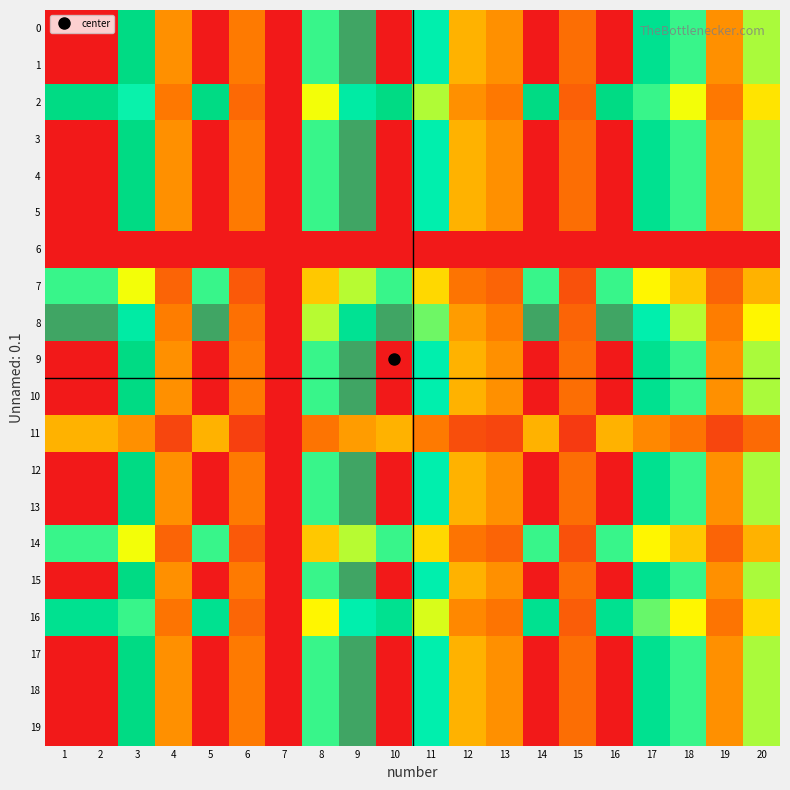

Rank the series at 5 from highest to lowest value.

0, 1, 3, 4, 5, 9, 10, 12, 13, 15, 17, 18, 19, 8, 2, 16, 7, 14, 11, 6